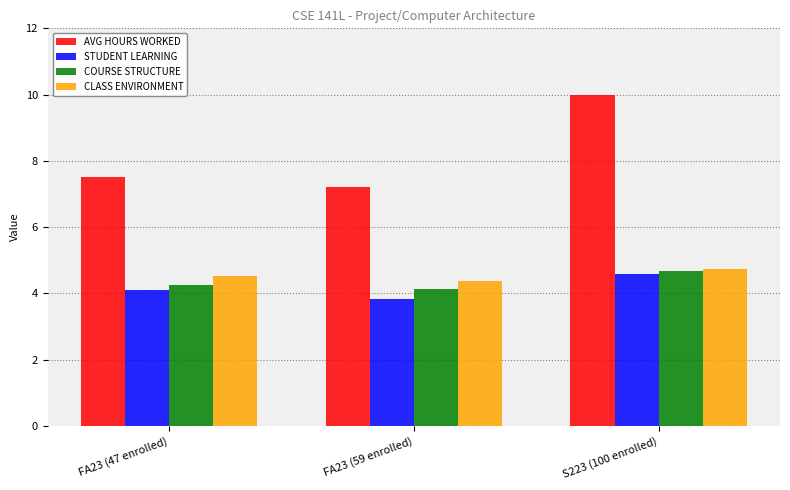

At which category is the sum across all series the highest?

S223 (100 enrolled)